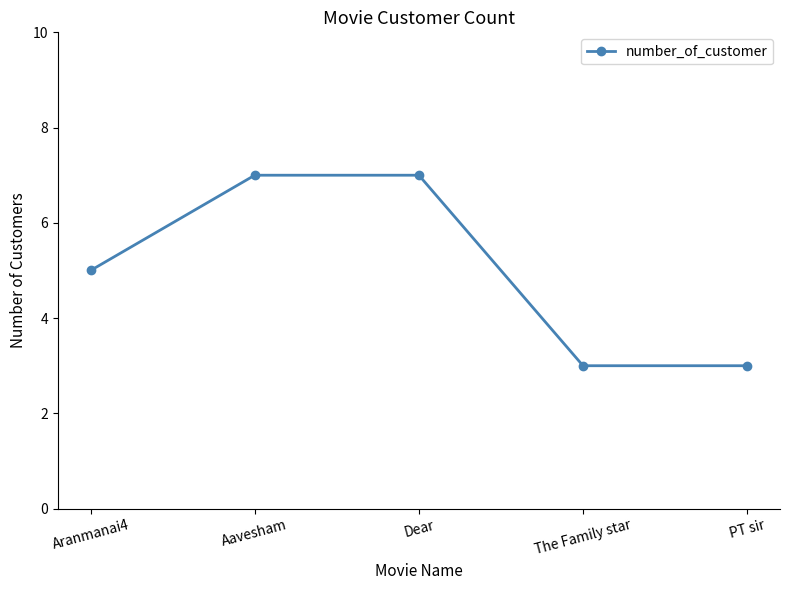

What value does the data have at PT sir?

3